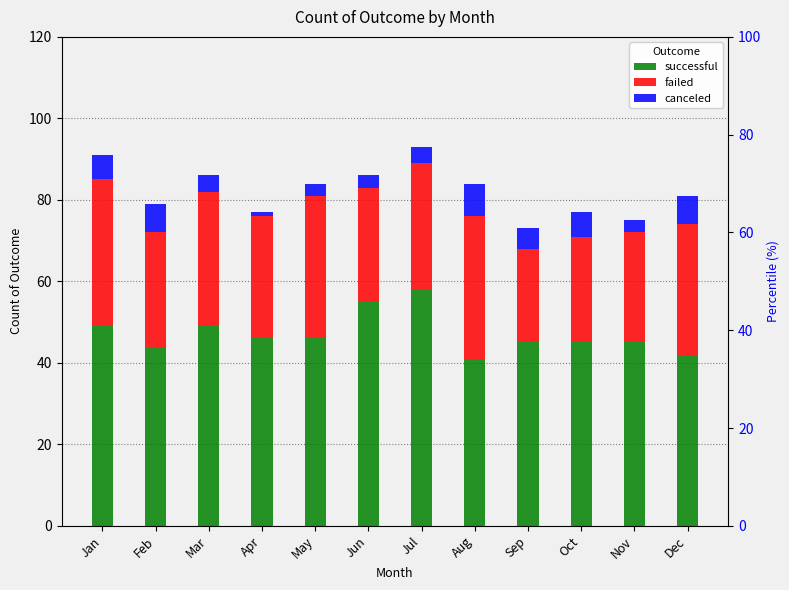

Which label corresponds to the smallest value in the chart?

Apr